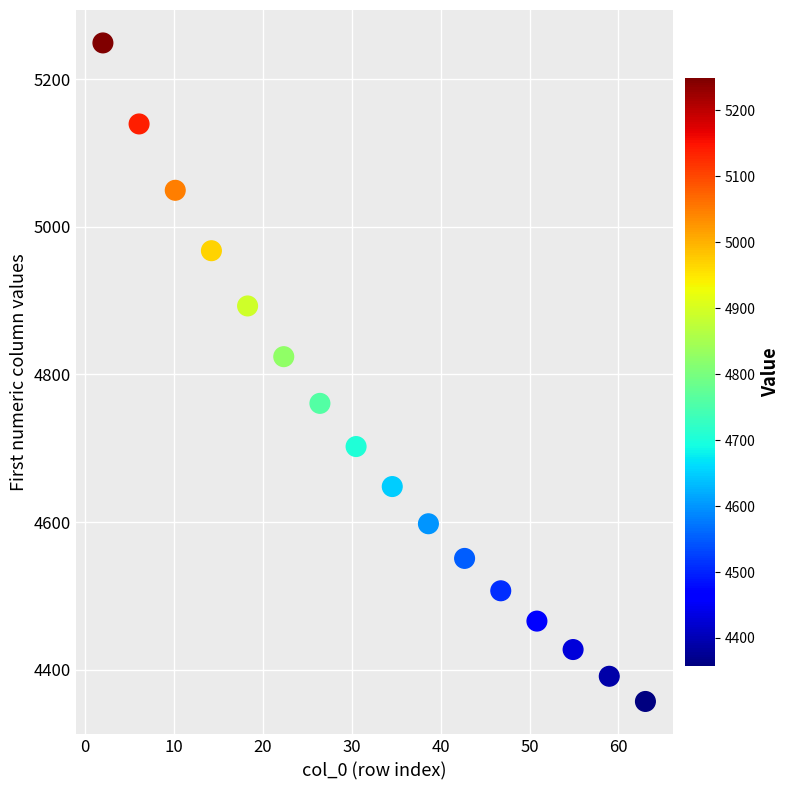

What is the range of Y values (max minus min)?

891.5